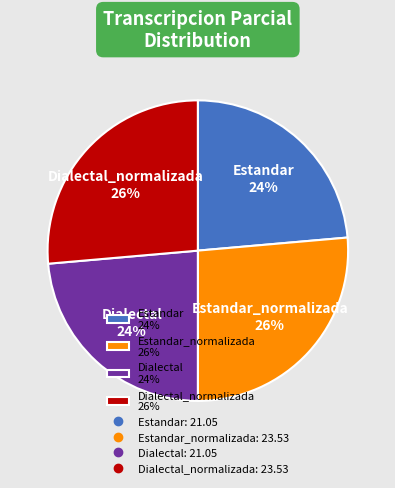

Does Dialectal_normalizada 26% account for over 50% of the chart?

No